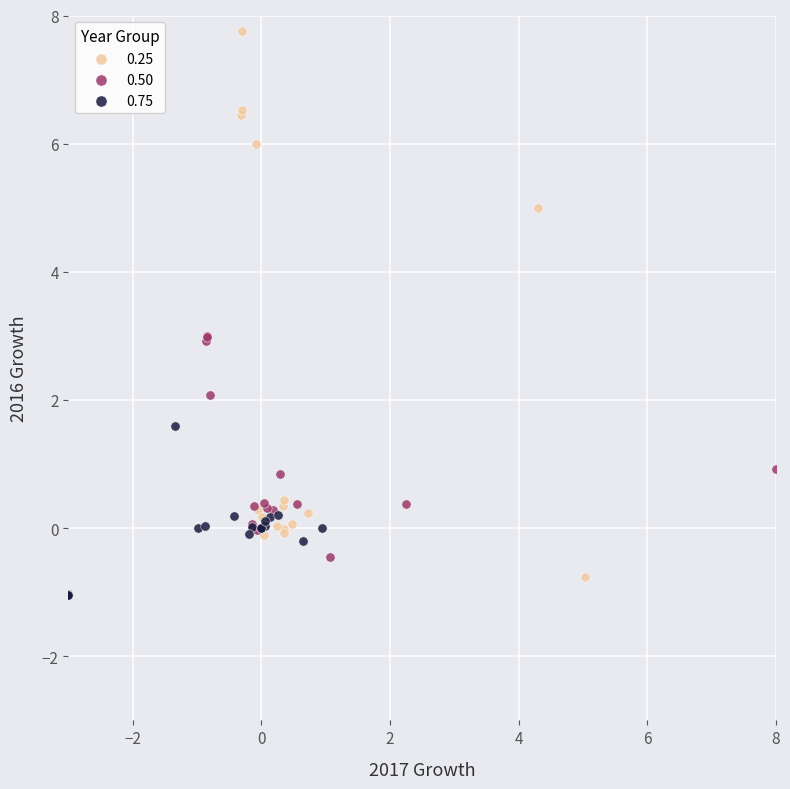

Which series has the largest Y range (max minus min)?

0.25